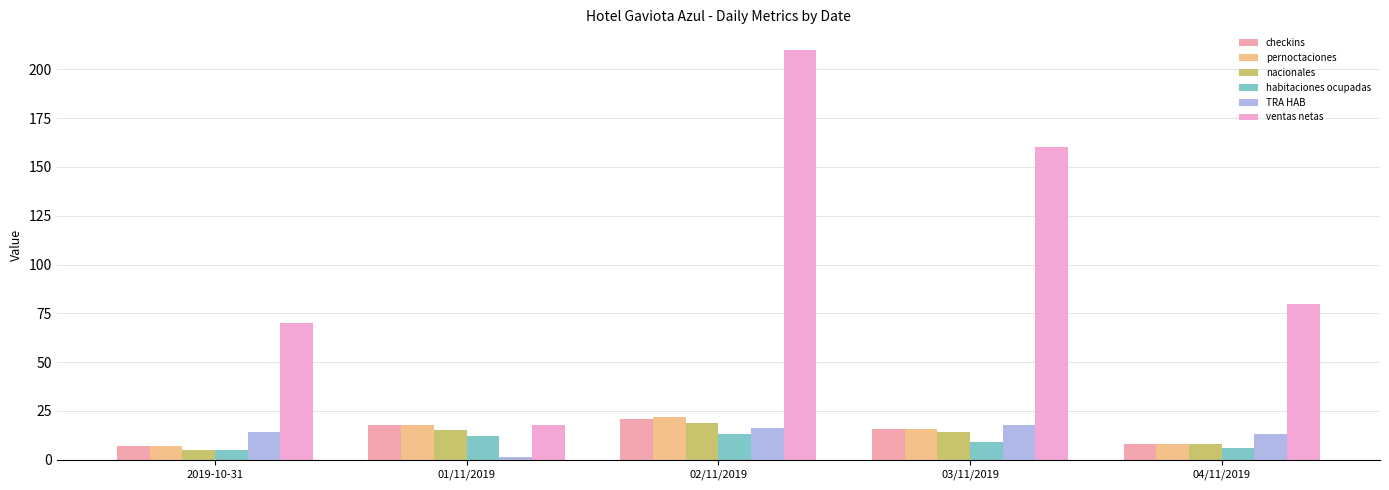

What is the total value across all series at 2019-10-31?

108.0